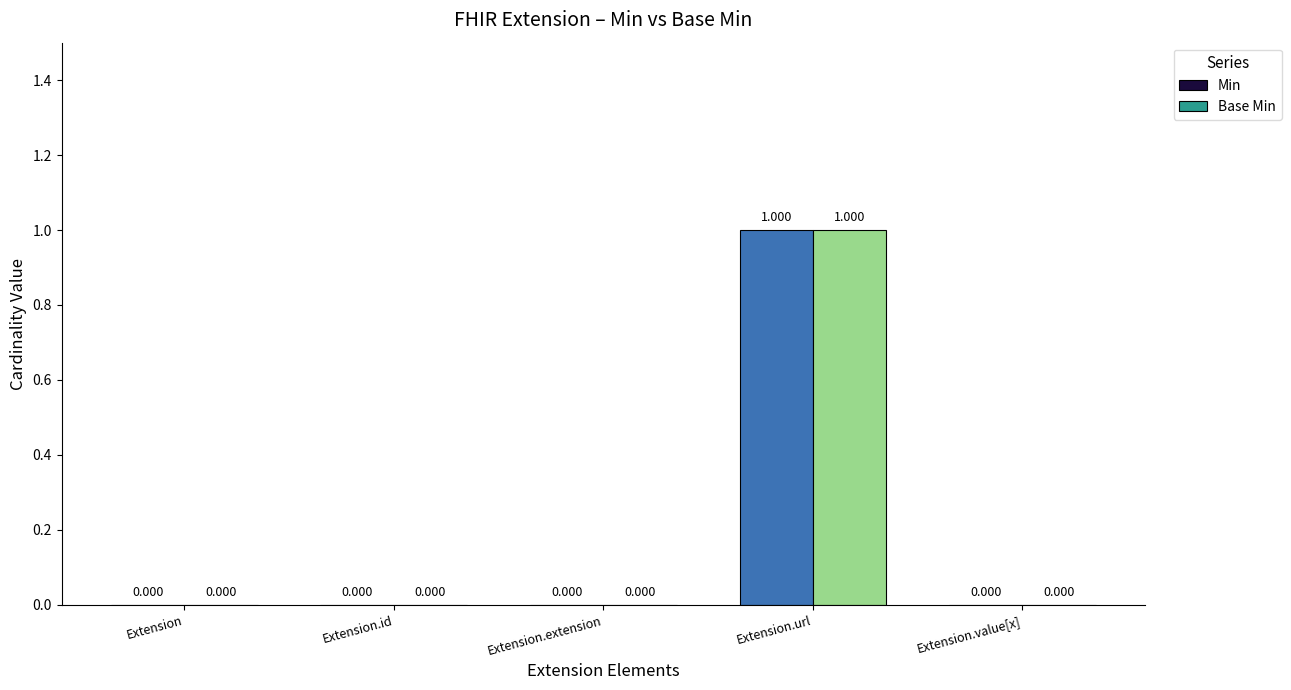

Where is Base Min nearest to the value 0?

Extension